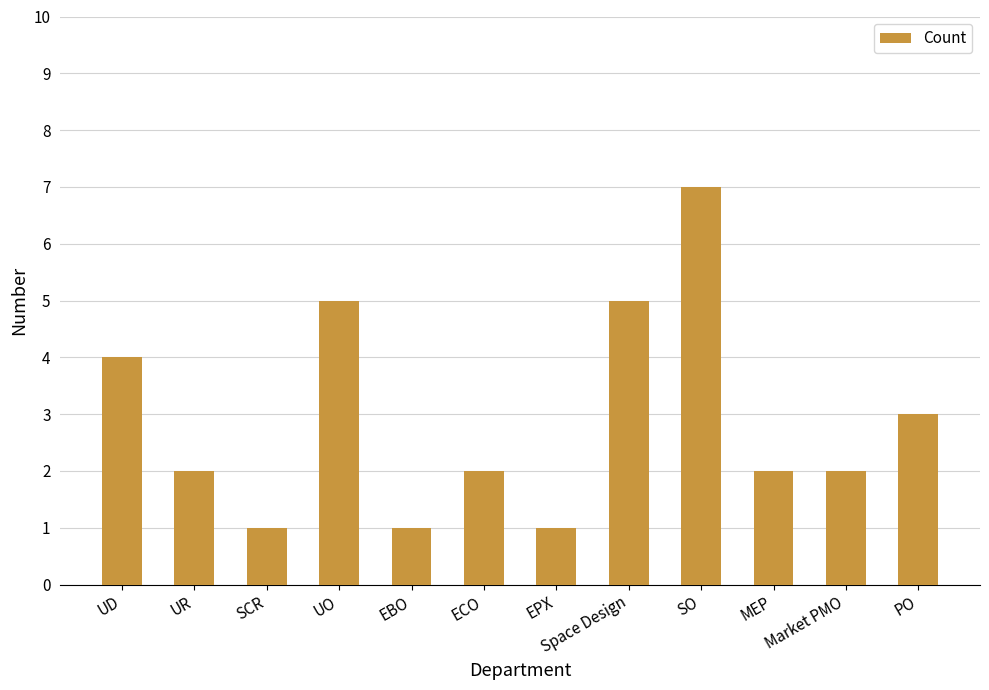

What is the change in value from SCR to ECO?

+1